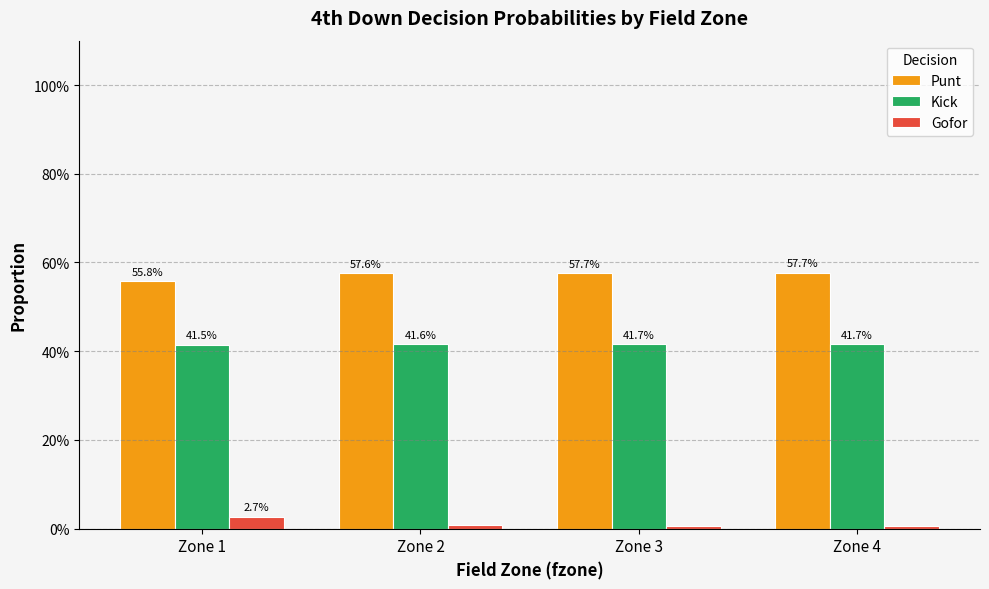

What is the value of the Punt bar at the 2nd from the left?

0.6